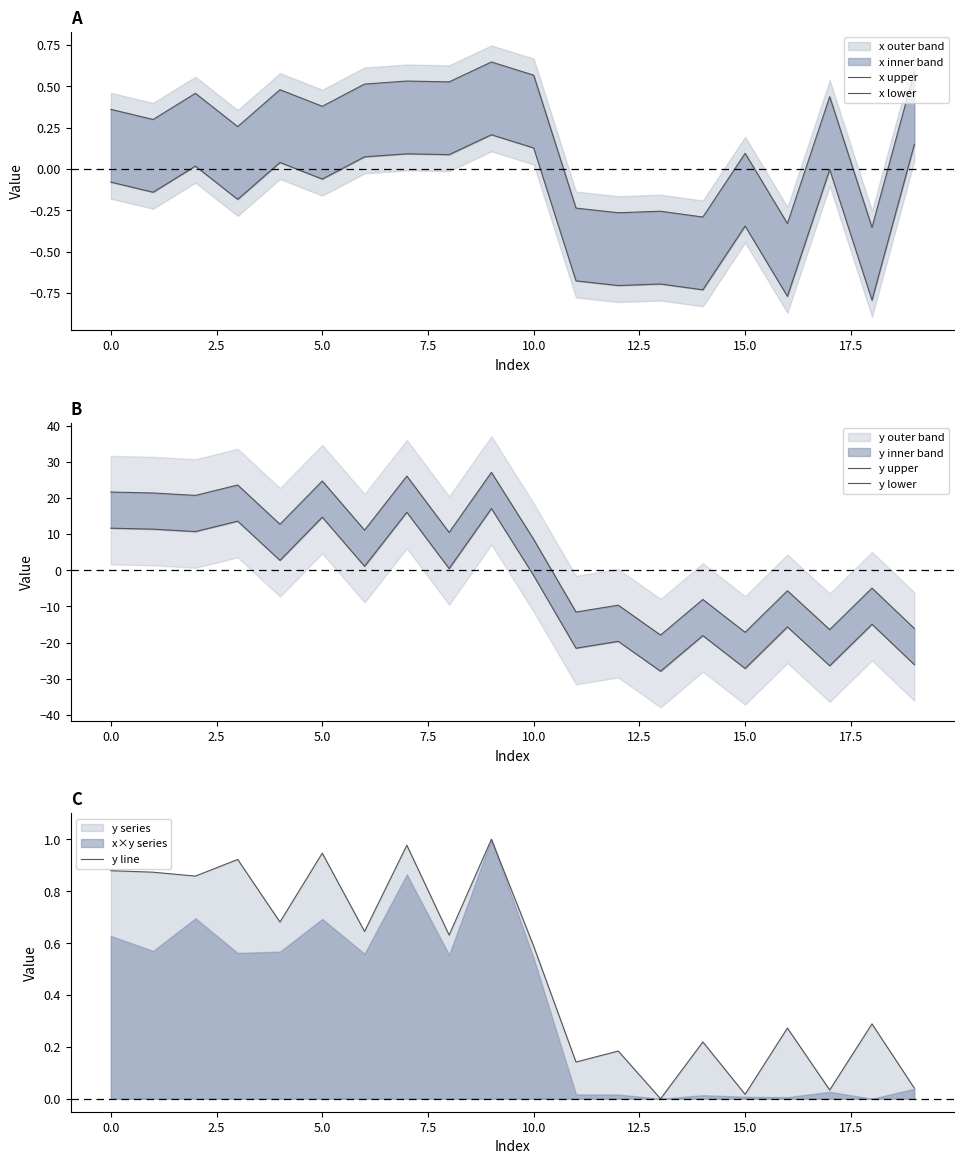

What is the spread (max minus min) of values at 17.5?

10.4